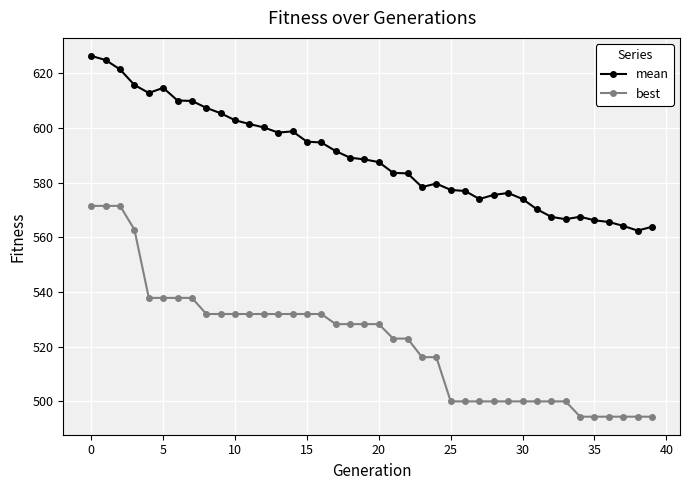

What is the minimum value for best?

494.3